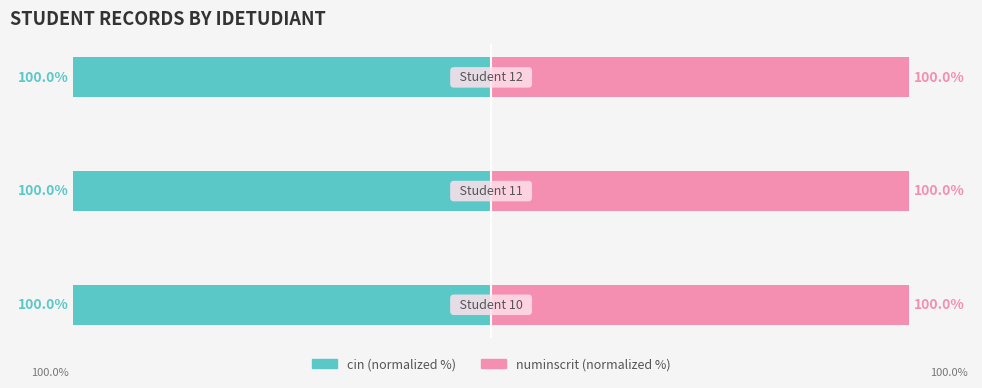

How many distinct data groups are displayed?

2